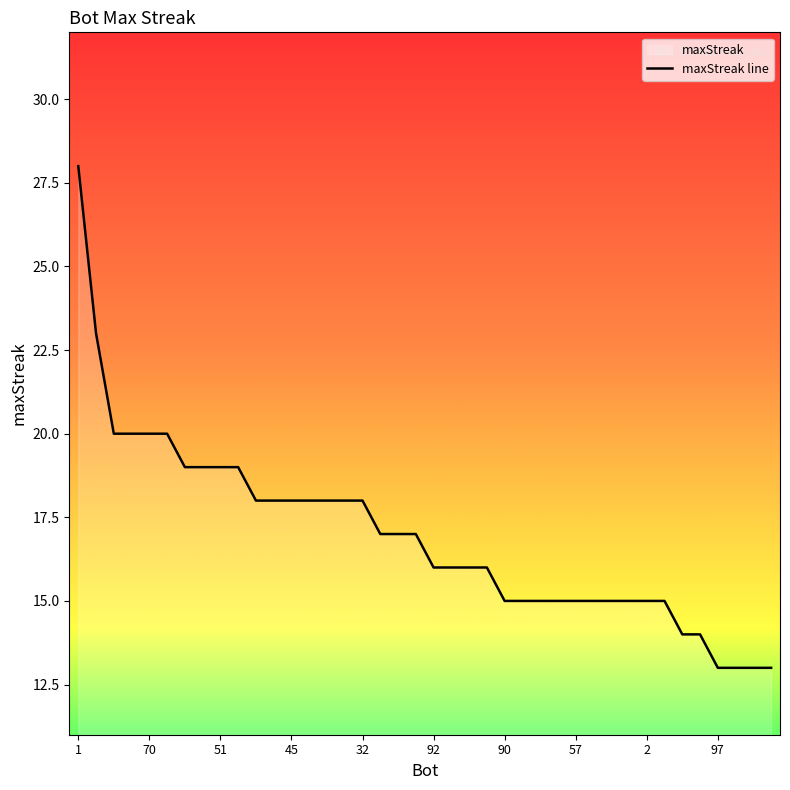

The value at 45 is 23. True or false?

False